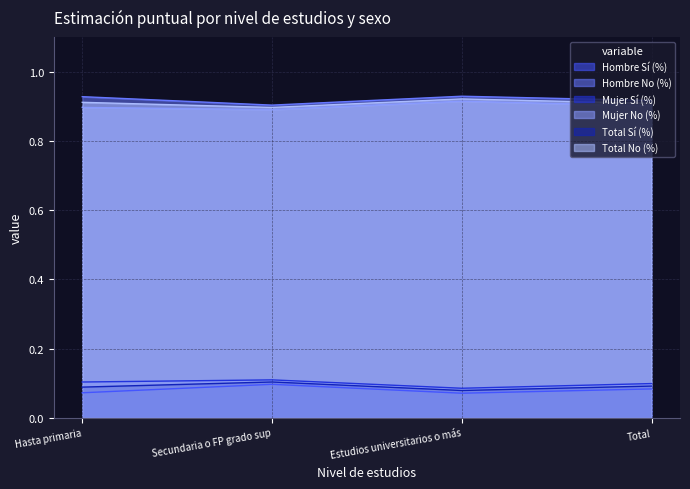

Rank the categories by Hombre No (%) value from highest to lowest.

Estudios universitarios o más, Hasta primaria, Total, Secundaria o FP grado sup